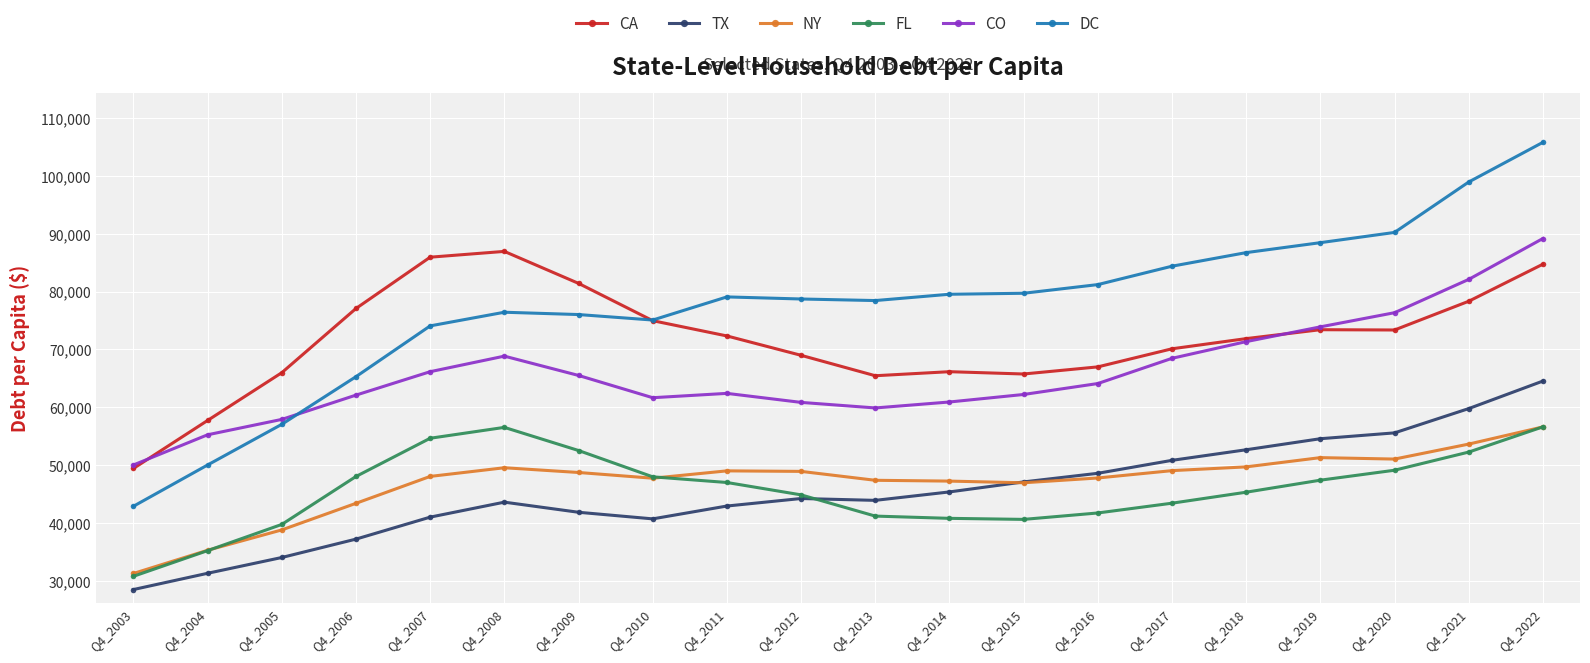

Between Q4_2005 and Q4_2017, which series saw the biggest shift?

DC